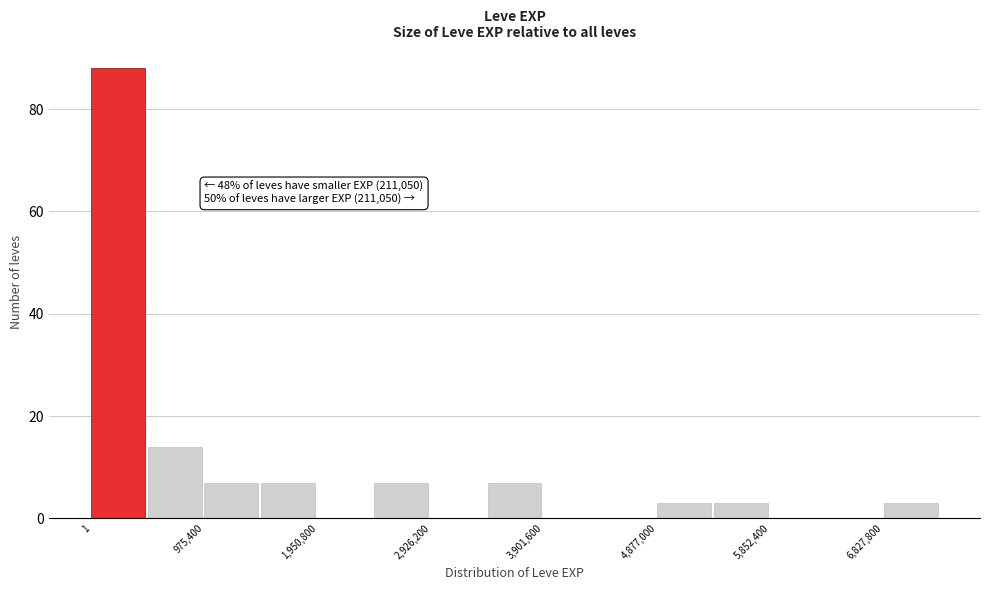

Over which range of the x-axis is the bar tallest?

0 to 500000